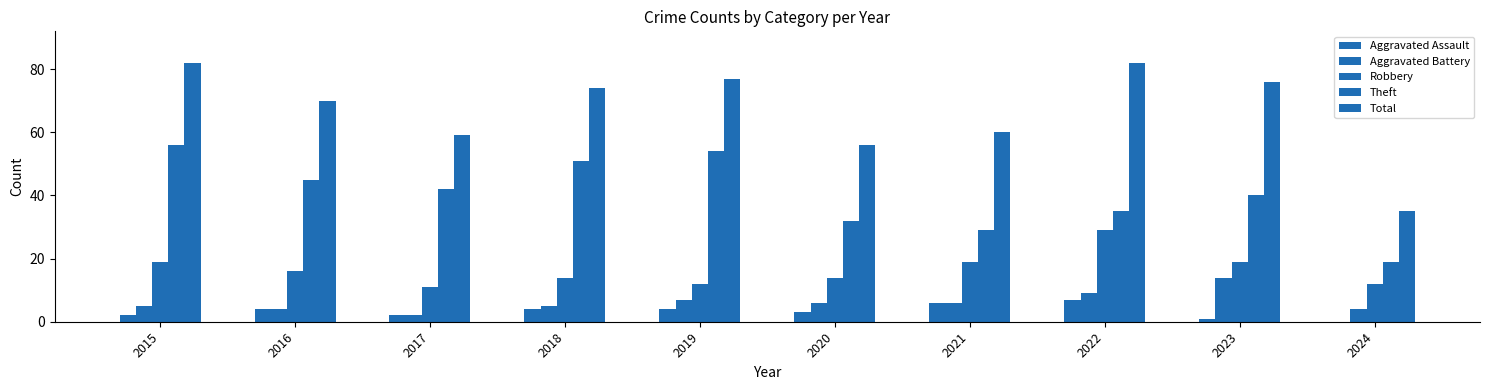

Which has a higher value, 2017 or 2016?

2016